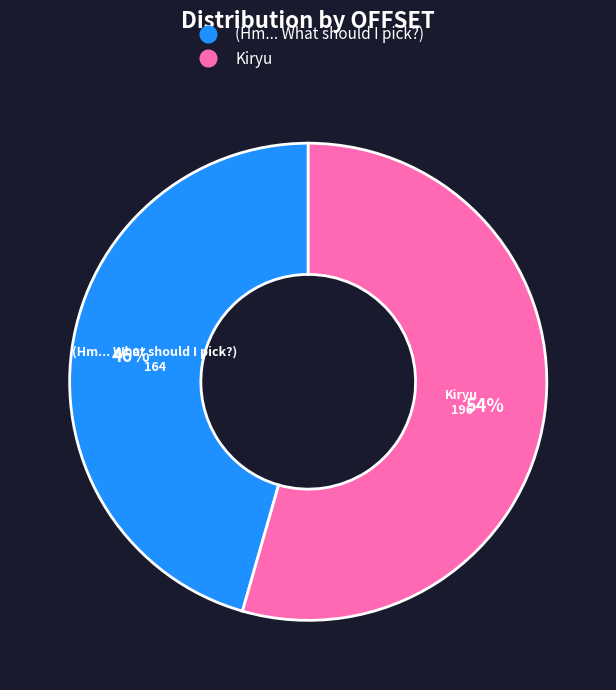

Is it true that (Hm... What should I pick?) is 55% of the pie?

False